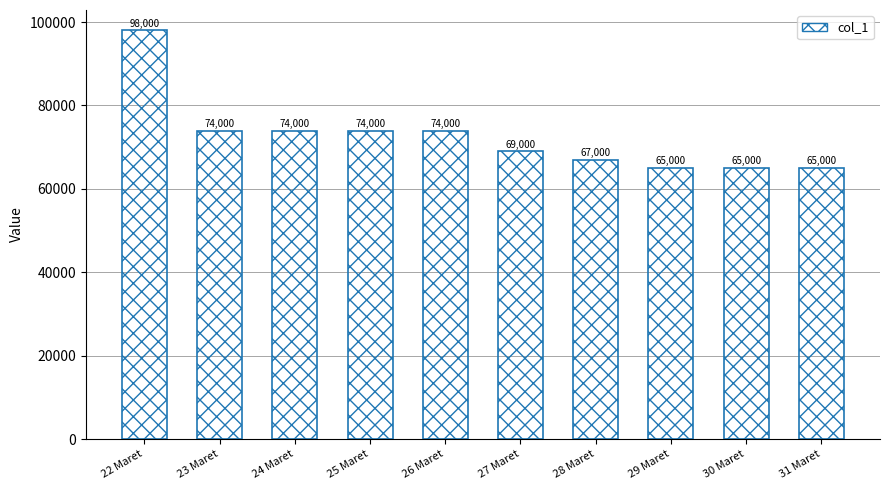

Between 28 Maret and 24 Maret, which is larger?

24 Maret